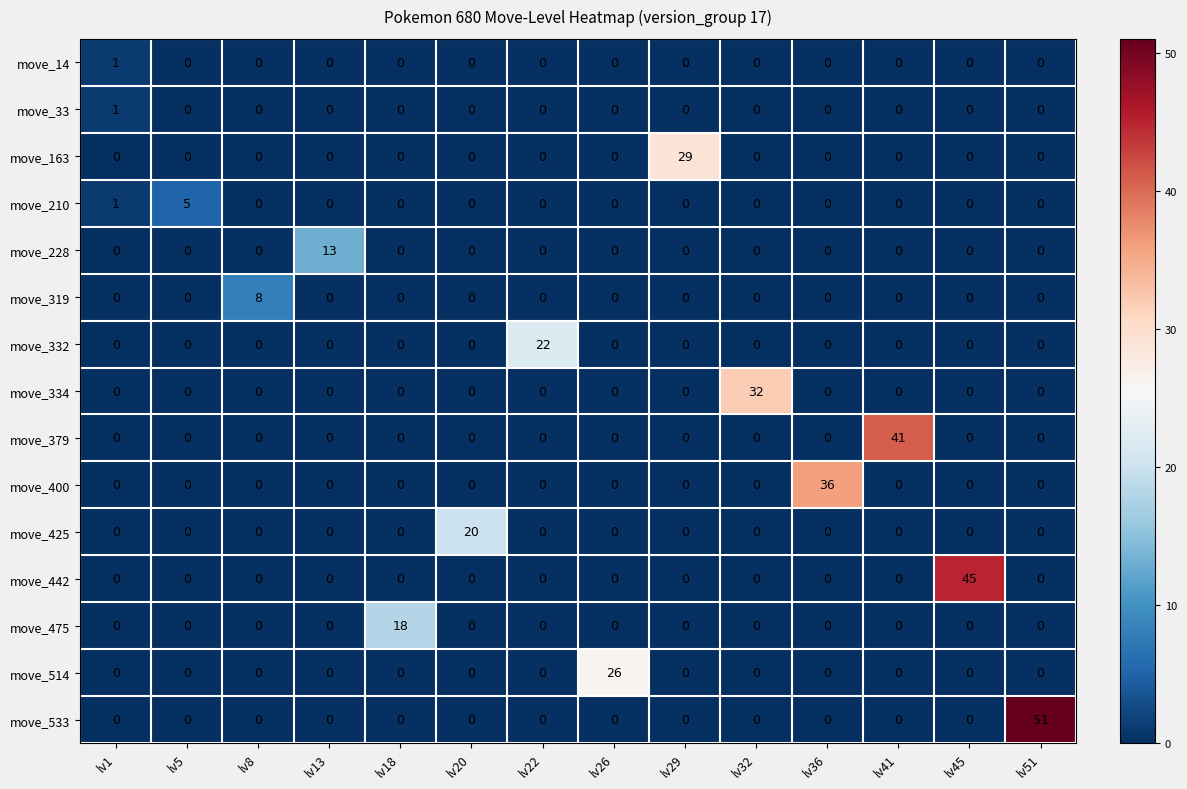

What is the greatest value displayed?

51